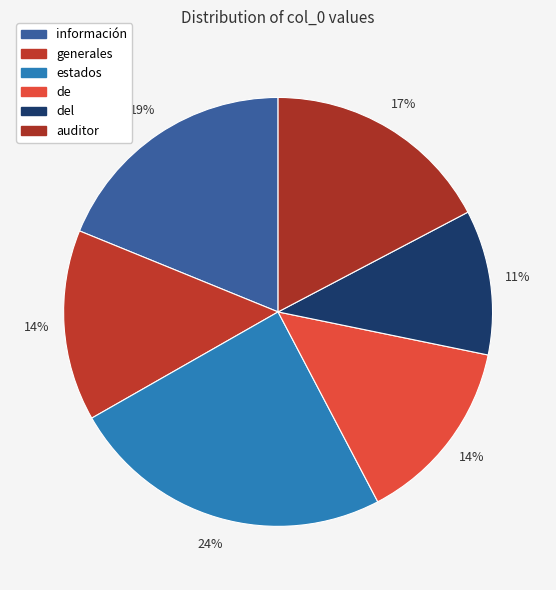

Count the number of slices in the pie.

6